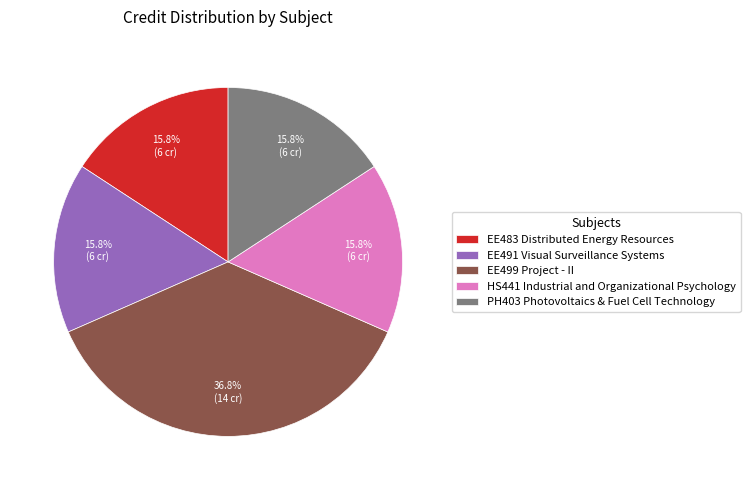

How many slices are in this pie chart?

5